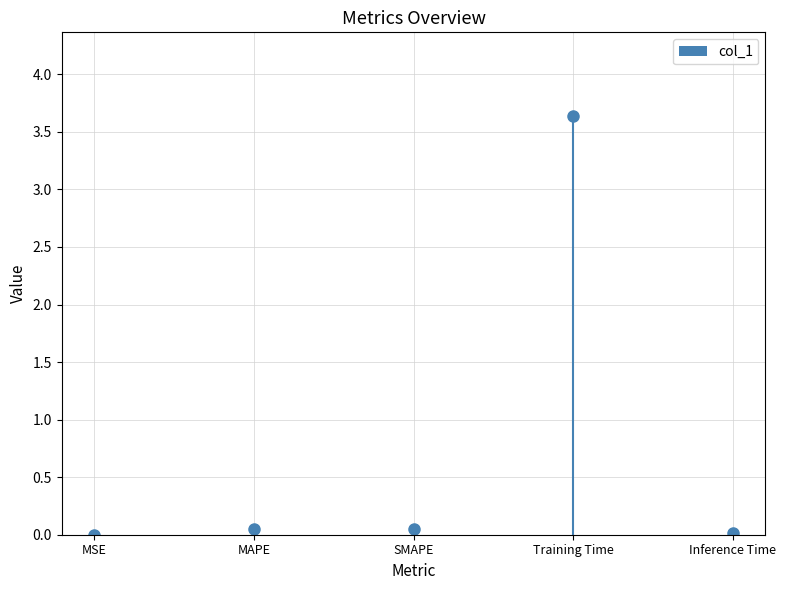

True or false: the data shows 0.0 at MAPE.

False